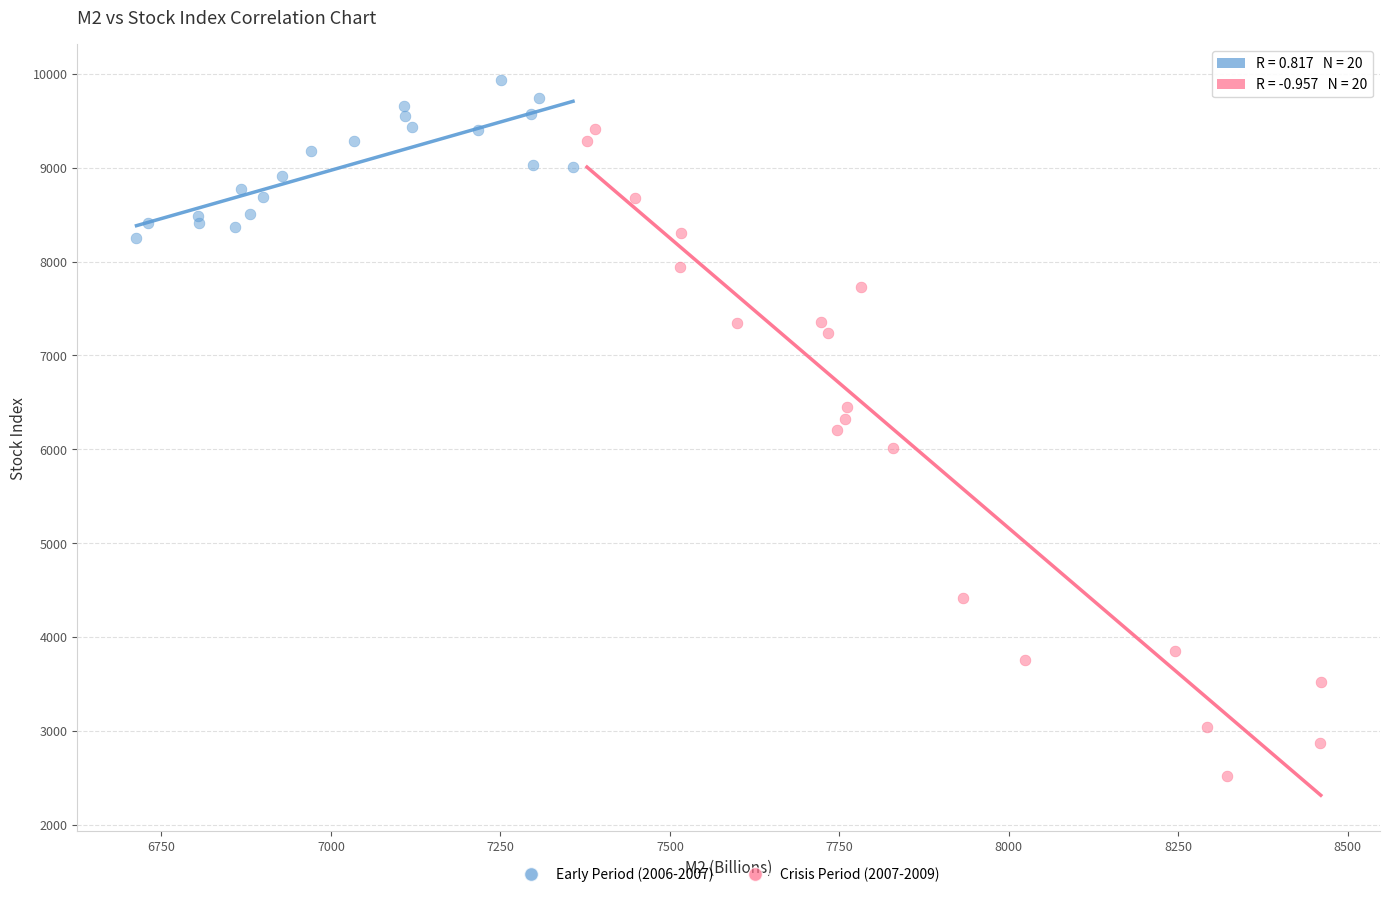

Which series contains the lowest Y value?

Crisis Period (2007-2009)